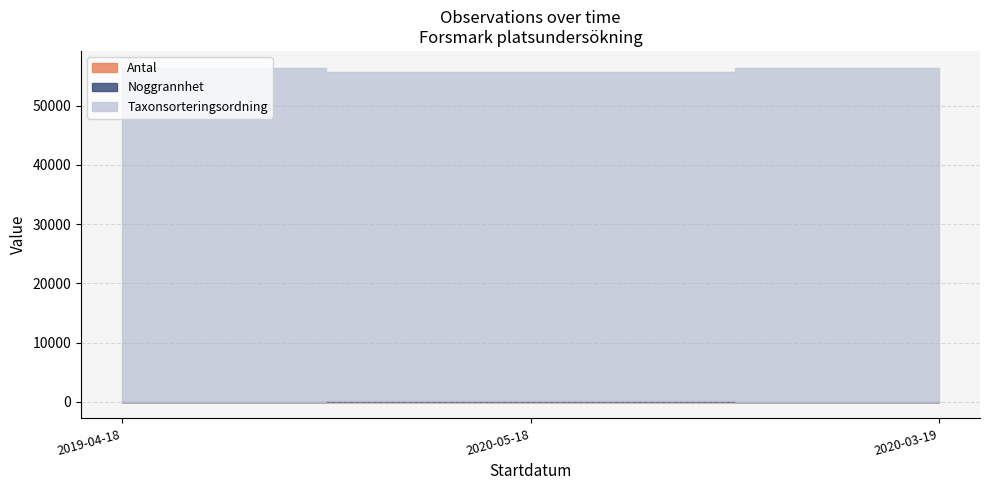

What is the sum of all Taxonsorteringsordning values?

168420